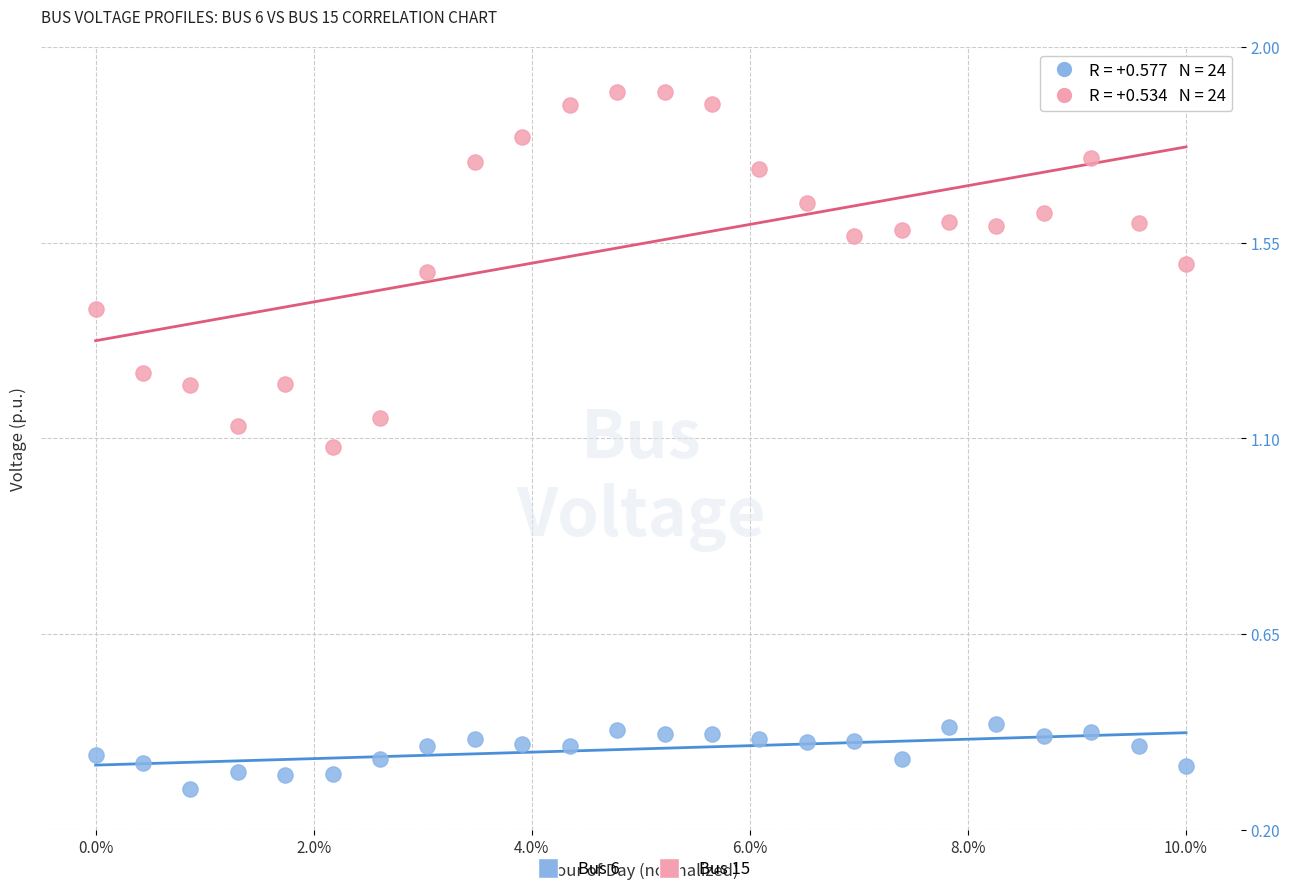

What are all the series names shown in the legend?

Bus 6, Bus 15